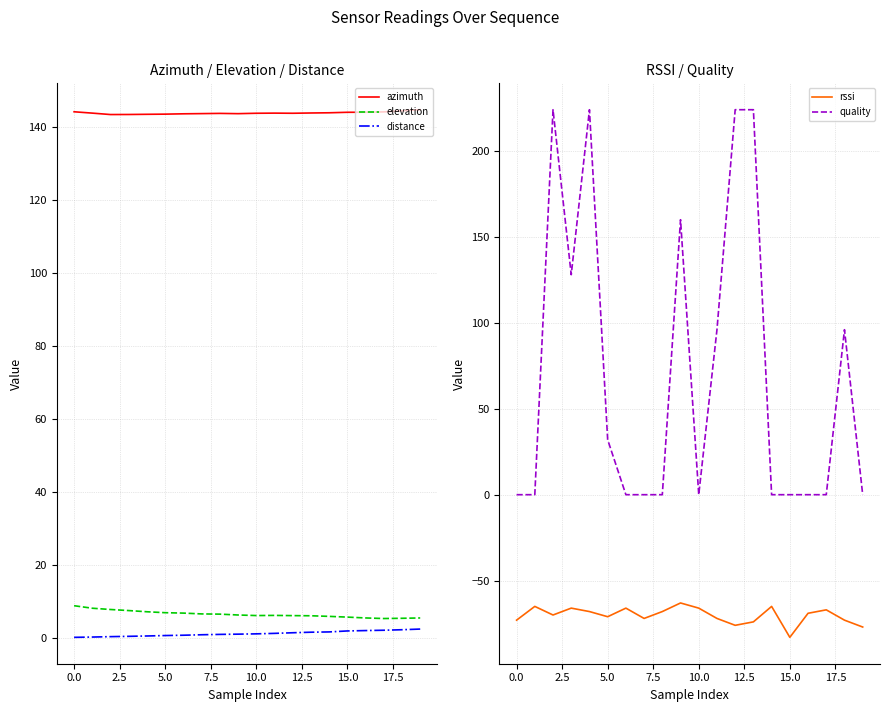

Is the value of quality at 17 greater than the value of azimuth at 13?

No